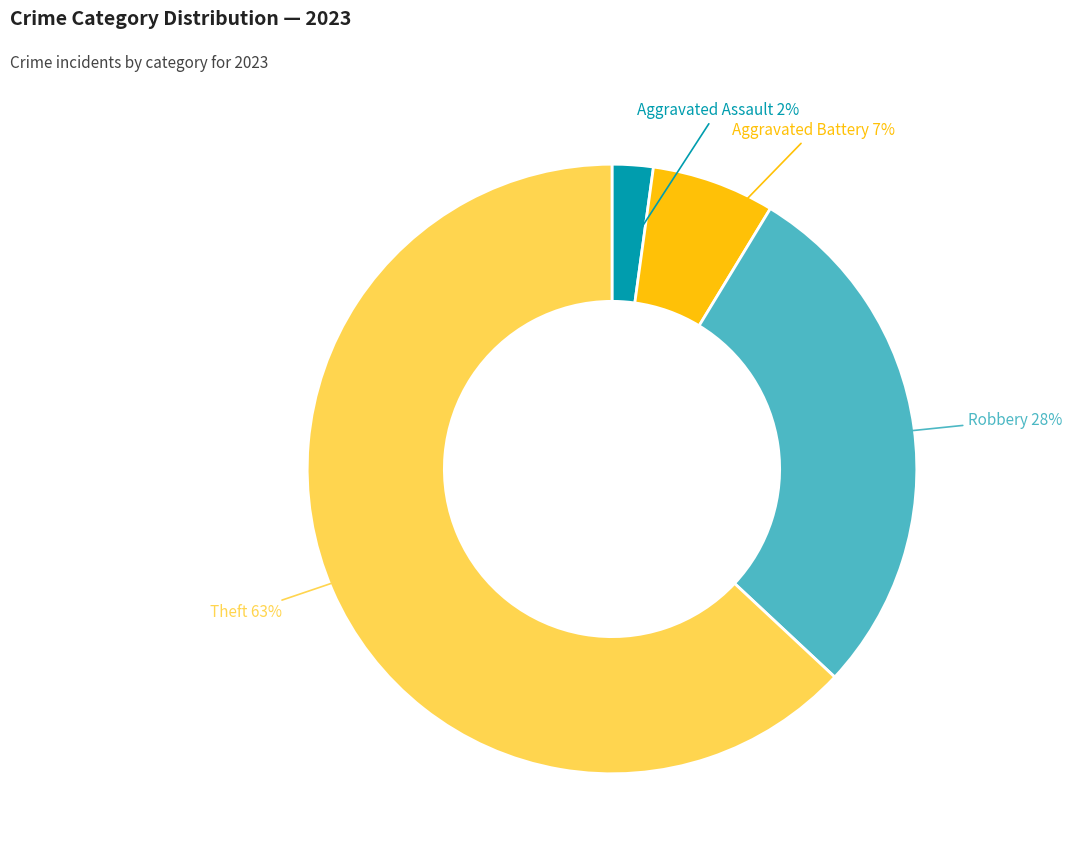

To the nearest percent, what portion does Theft represent?

63%